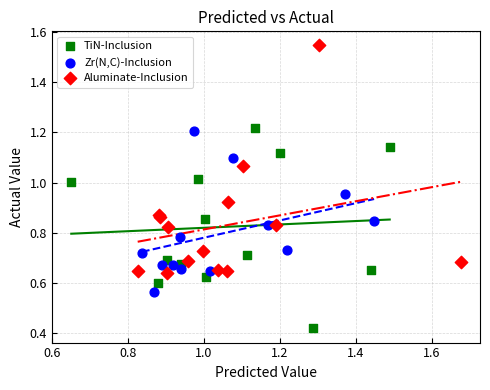

Which series contains the highest Y value?

Aluminate-Inclusion